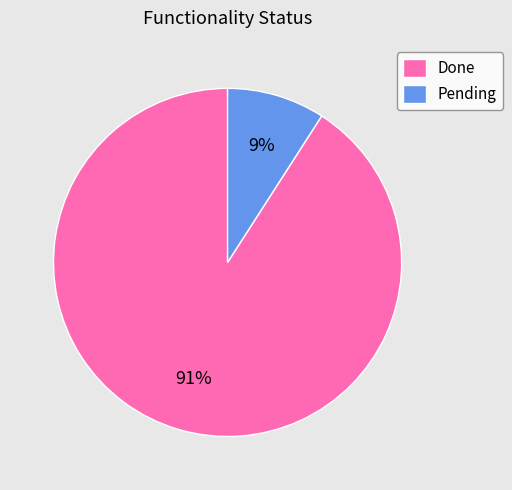

What percentage is the Done slice, to the nearest percent?

91%